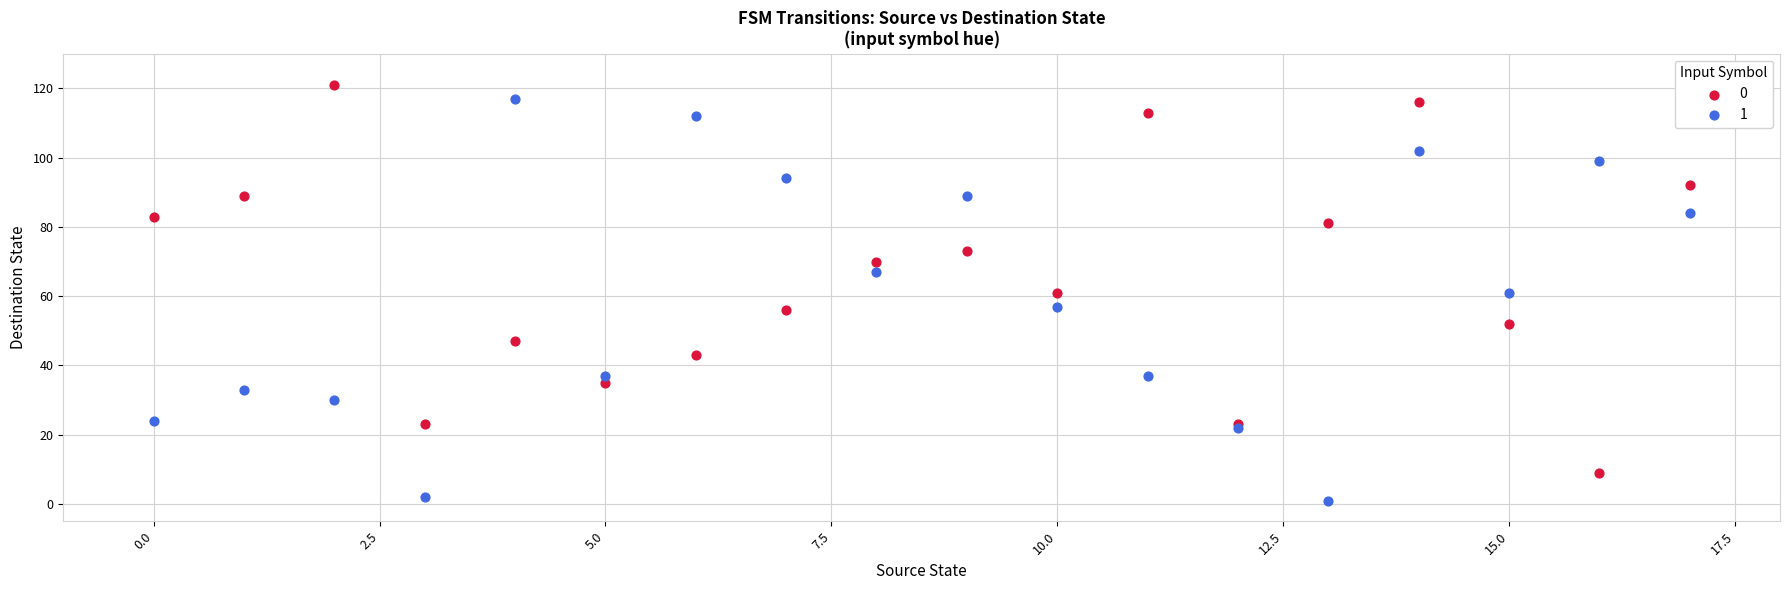

Which series contains the highest Y value?

0